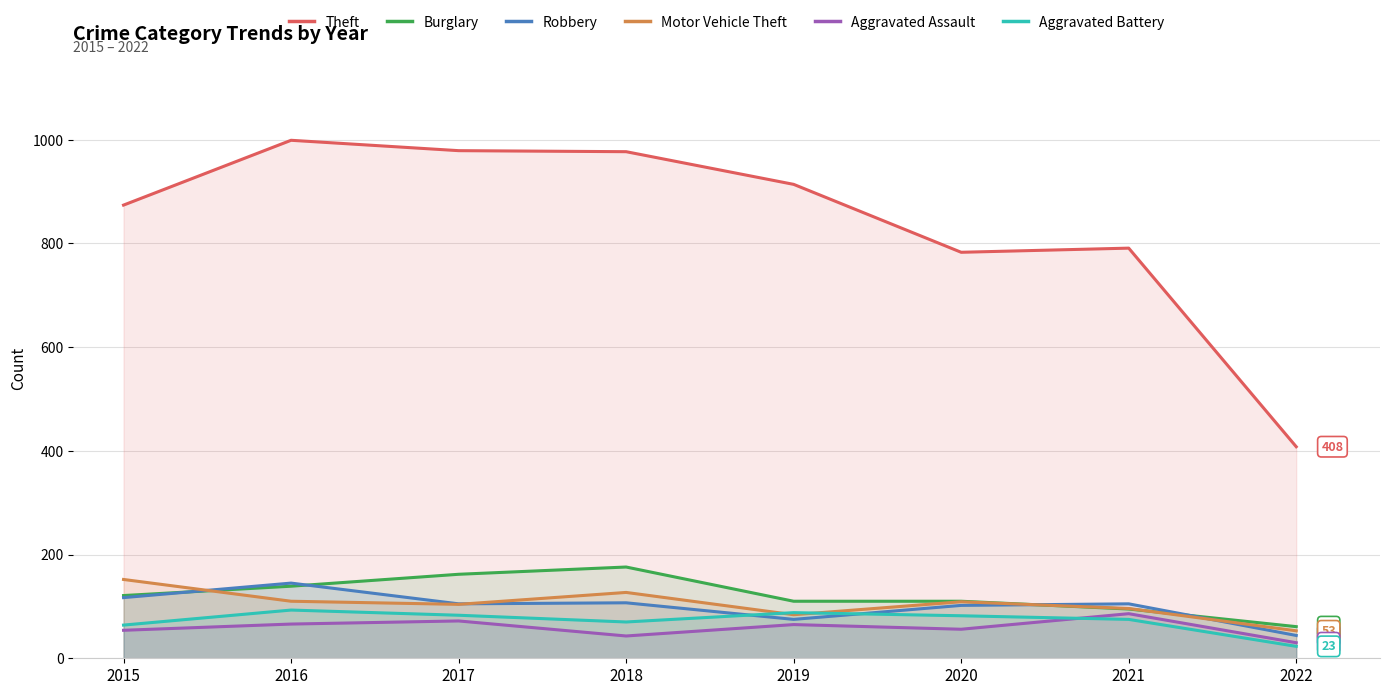

Rank the categories by Motor Vehicle Theft value from highest to lowest.

2015, 2018, 2016, 2020, 2017, 2021, 2019, 2022